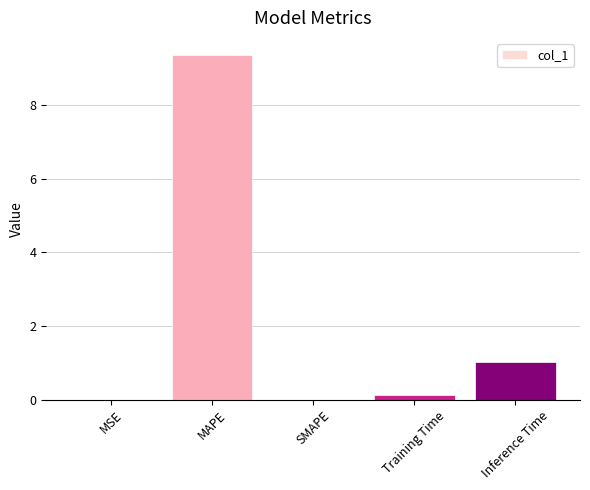

What is the change in value from MAPE to SMAPE?

-9.4